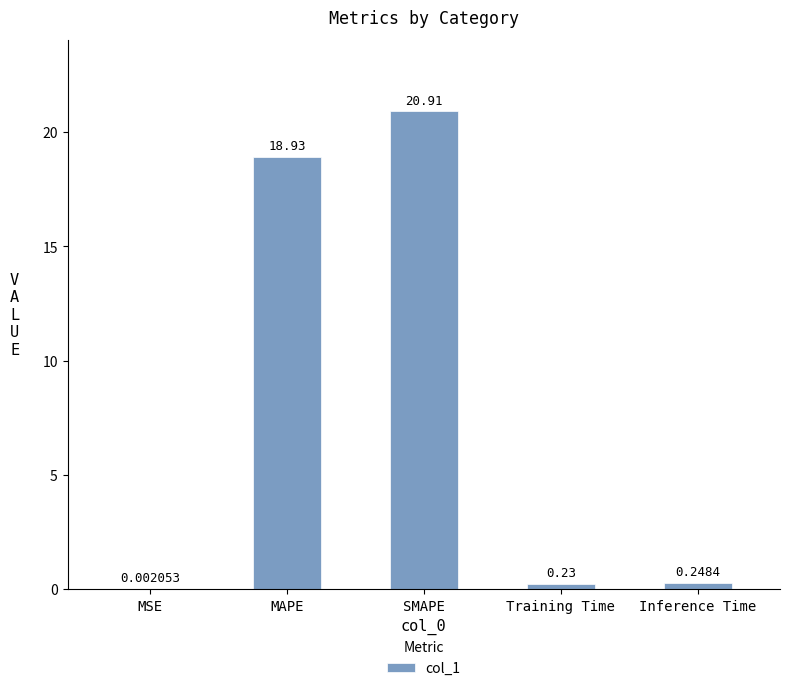

Where is the data nearest to the value 10?

MAPE